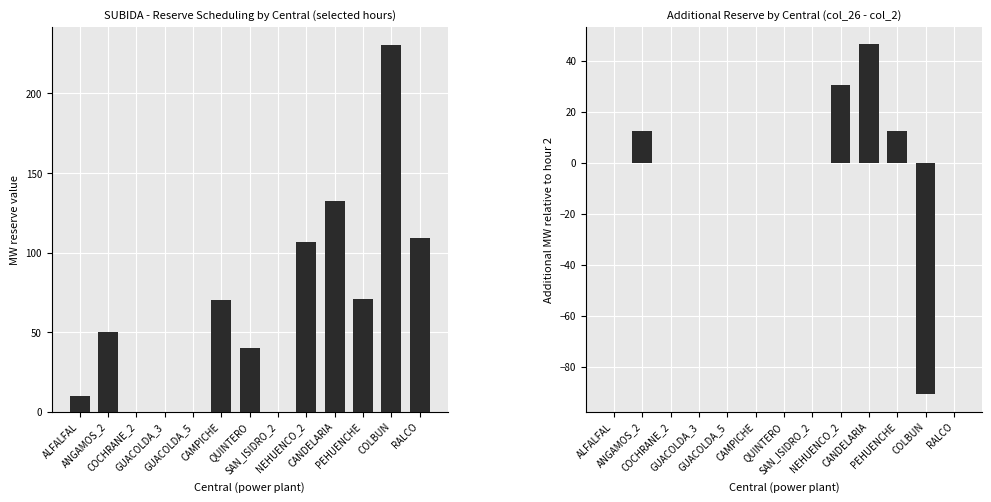

What is the spread (max minus min) of values at COLBUN?

321.3